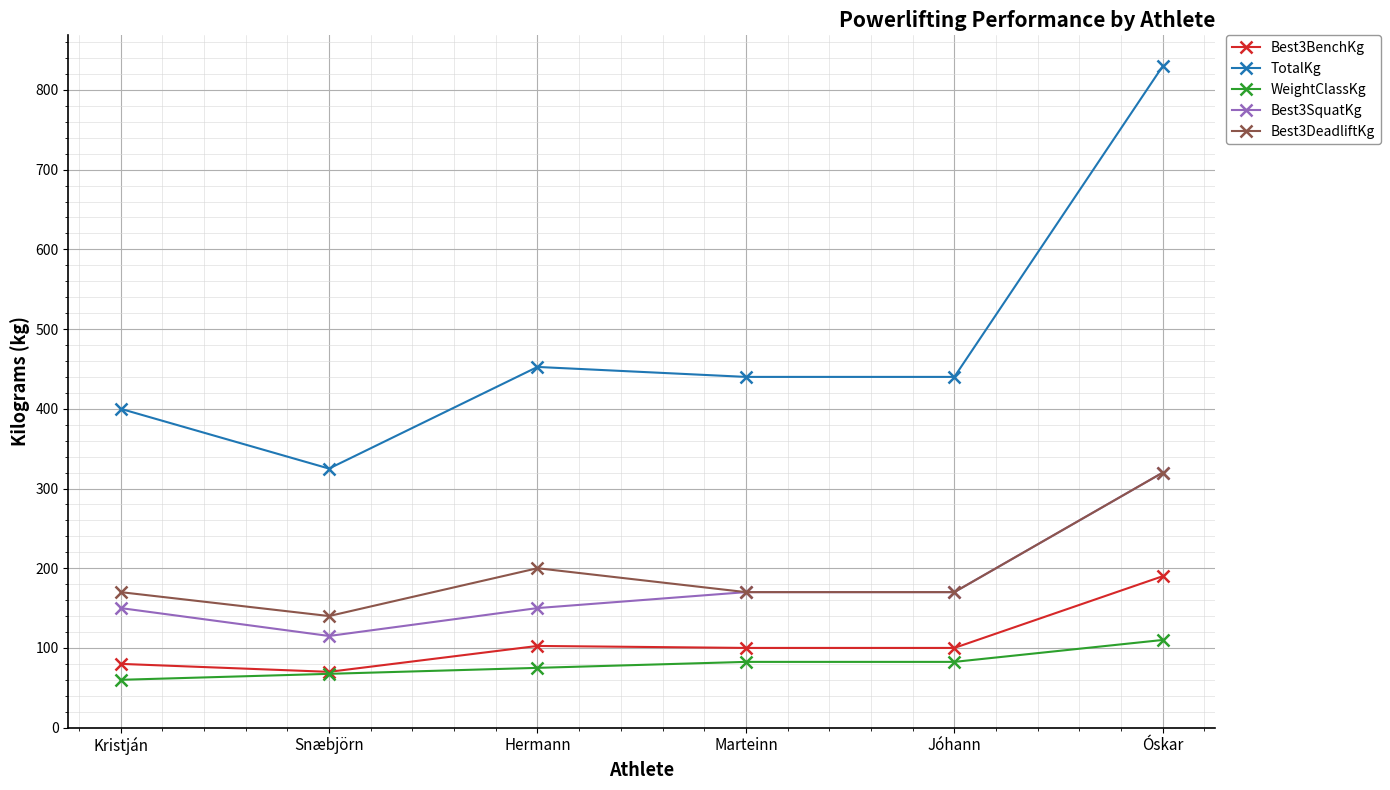

What is the maximum value shown in the chart?

830.0